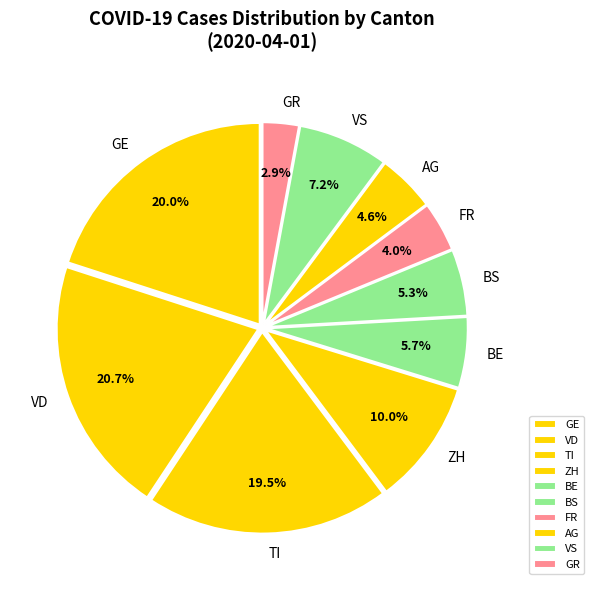

What percentage do GE and GR together represent?

22.9%